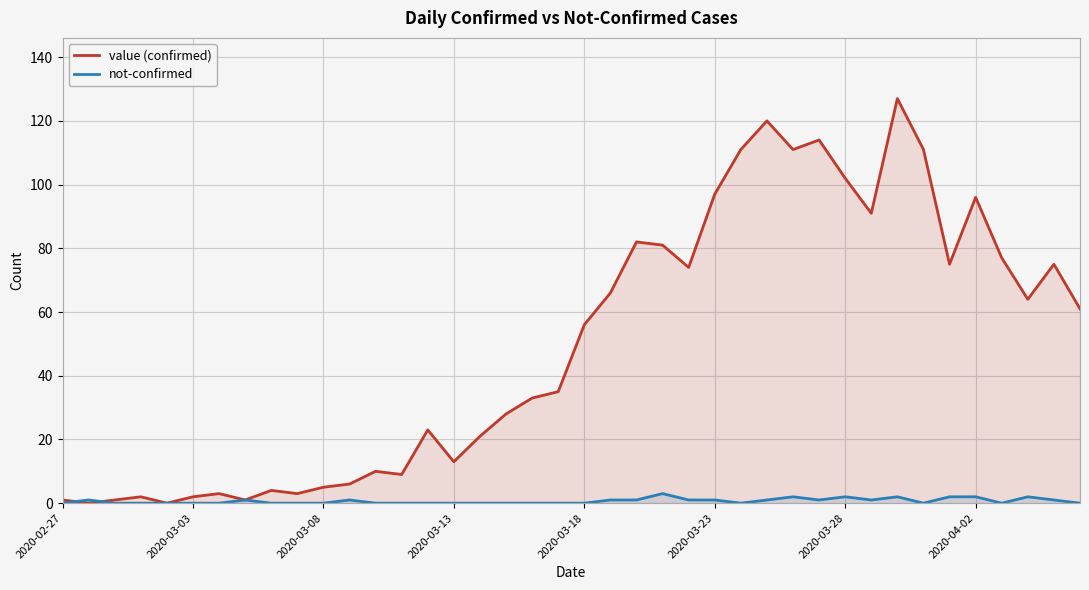

Rank the series by their average value, from lowest to highest.

not-confirmed, value (confirmed)